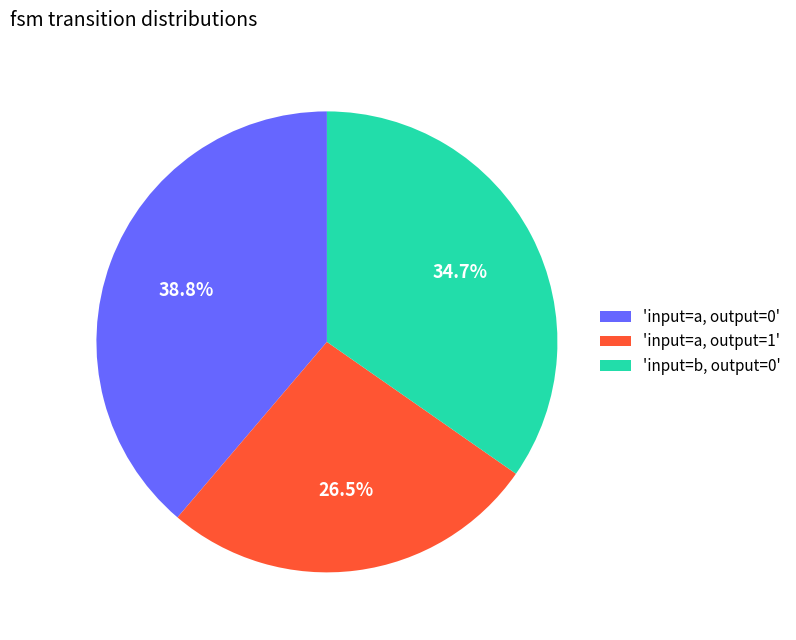

How many slices are in this pie chart?

3